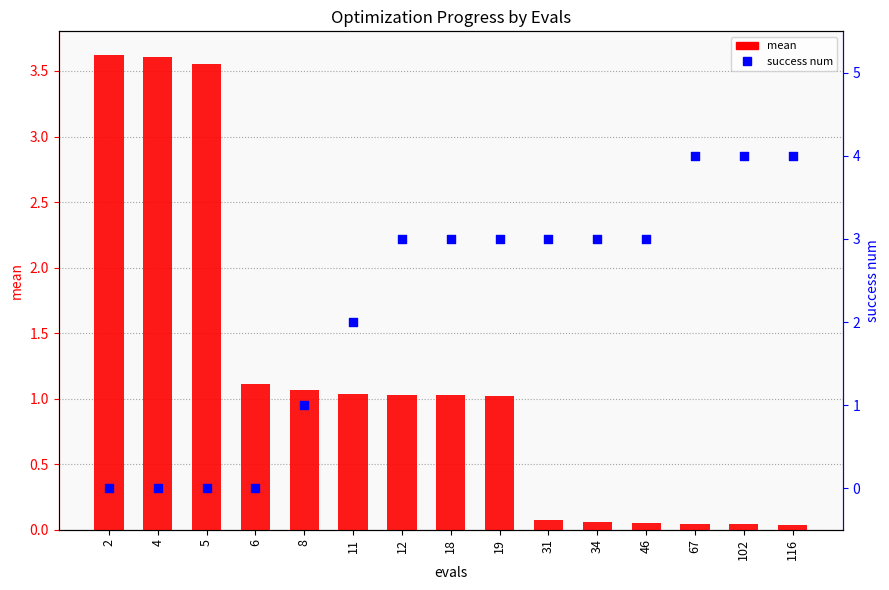

Which series reaches the minimum Y coordinate?

success num